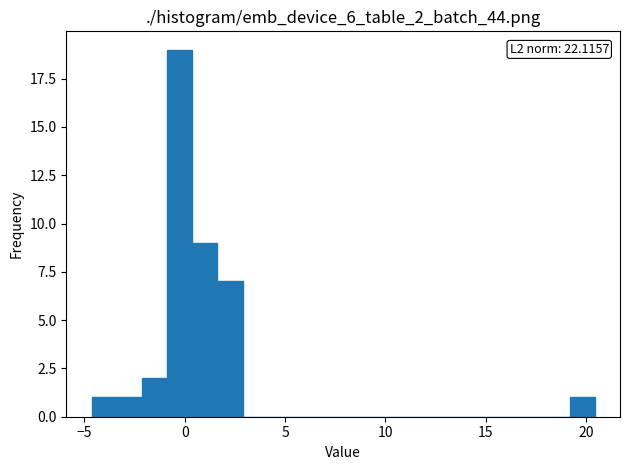

Read against the x-axis, roughly where is the centre of the tallest bar?

-0.5